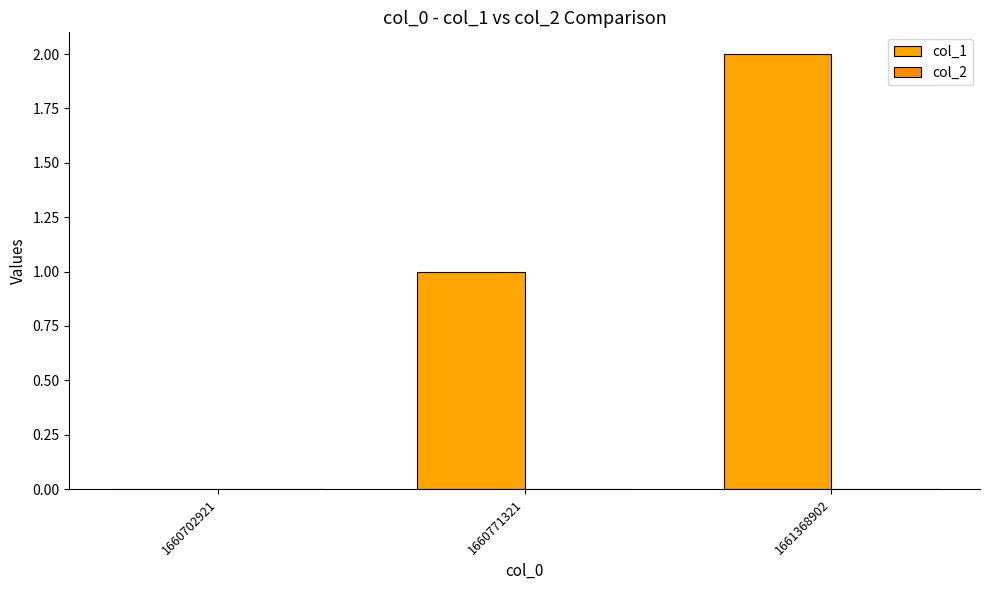

How many distinct data groups are displayed?

1